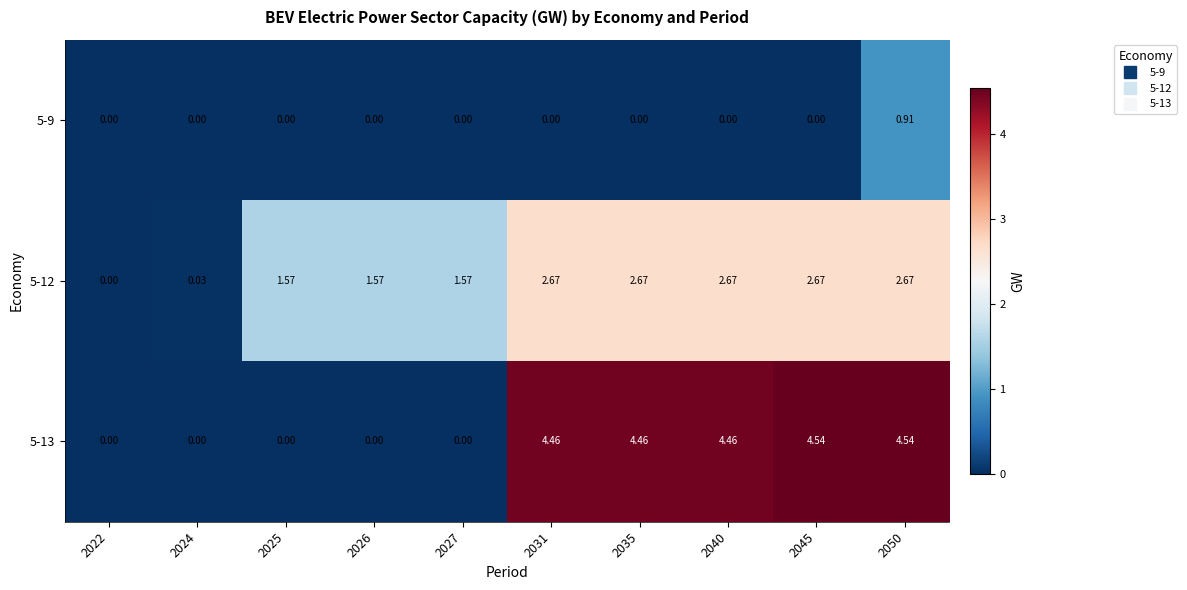

Reading left to right, transcribe all the data shown in this chart.

5-9: 2022=0.0	2024=0.0	2025=0.0	2026=0.0	2027=0.0	2031=0.0	2035=0.0	2040=0.0	2045=0.0	2050=0.9
5-12: 2022=0.0	2024=0.0	2025=1.6	2026=1.6	2027=1.6	2031=2.7	2035=2.7	2040=2.7	2045=2.7	2050=2.7
5-13: 2022=0.0	2024=0.0	2025=0.0	2026=0.0	2027=0.0	2031=4.5	2035=4.5	2040=4.5	2045=4.5	2050=4.5